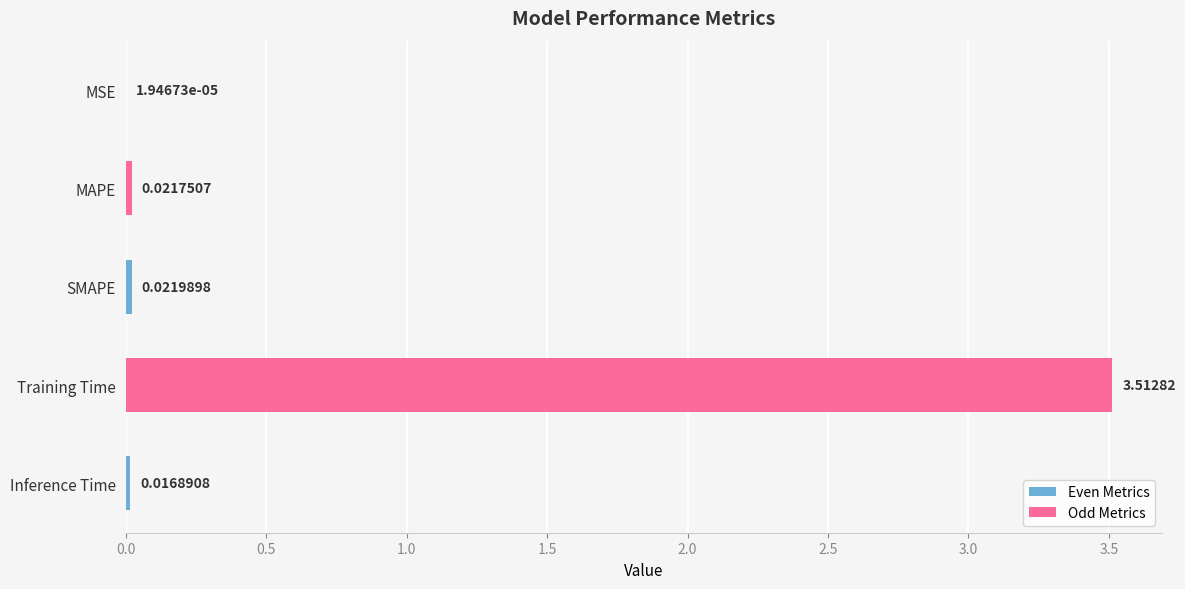

At which label is the value closest to 1?

SMAPE